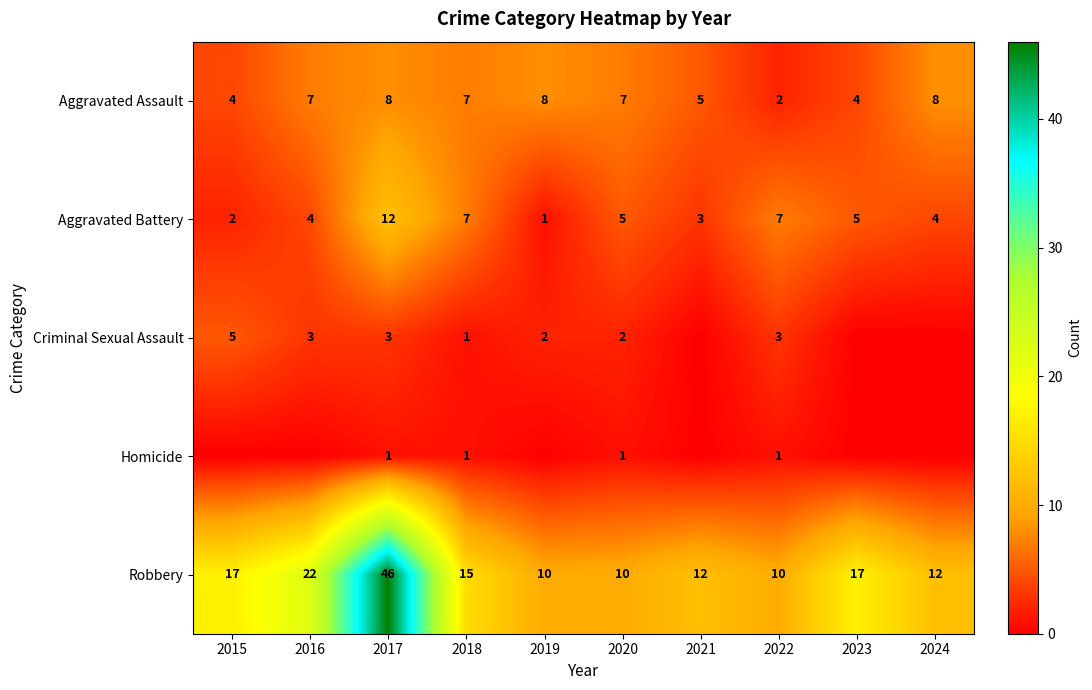

What is the maximum value for Aggravated Assault?

8